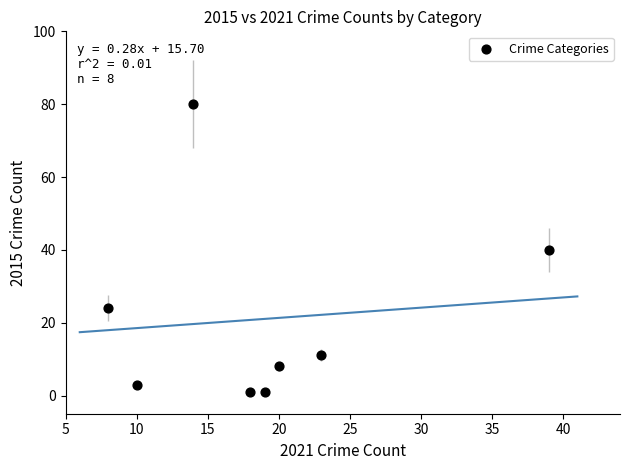

What is the average X value?

19